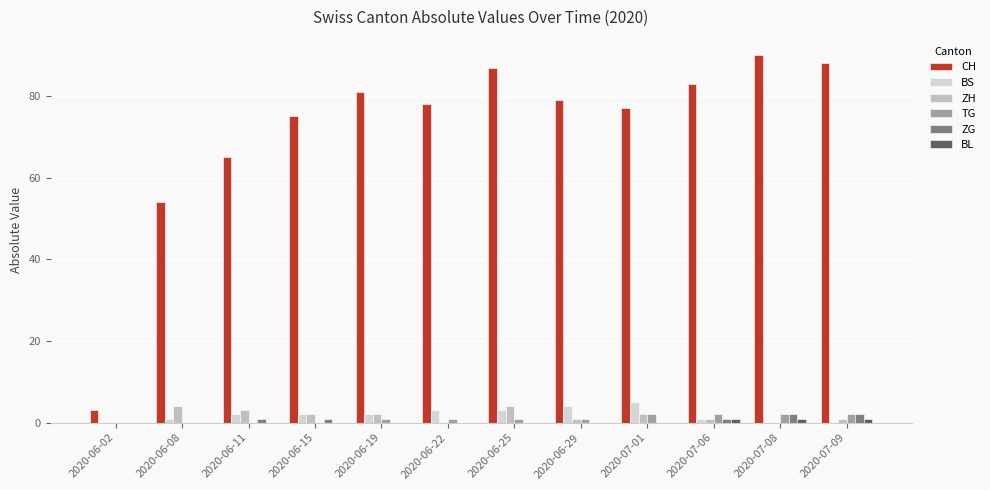

At how many categories does at least one series exceed 73?

9